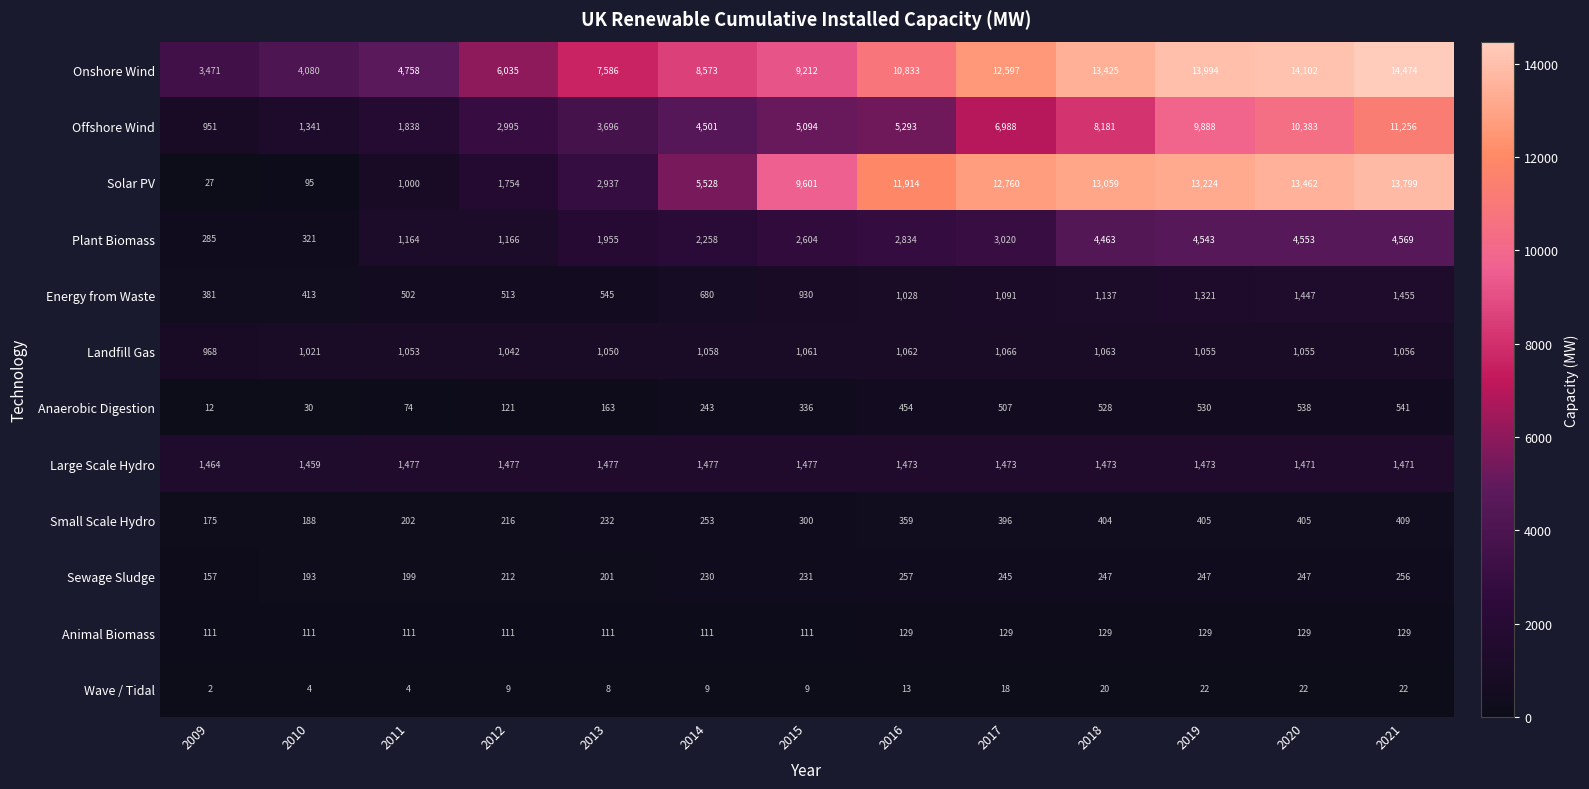

What is the spread (max minus min) of values at 2019?

13972